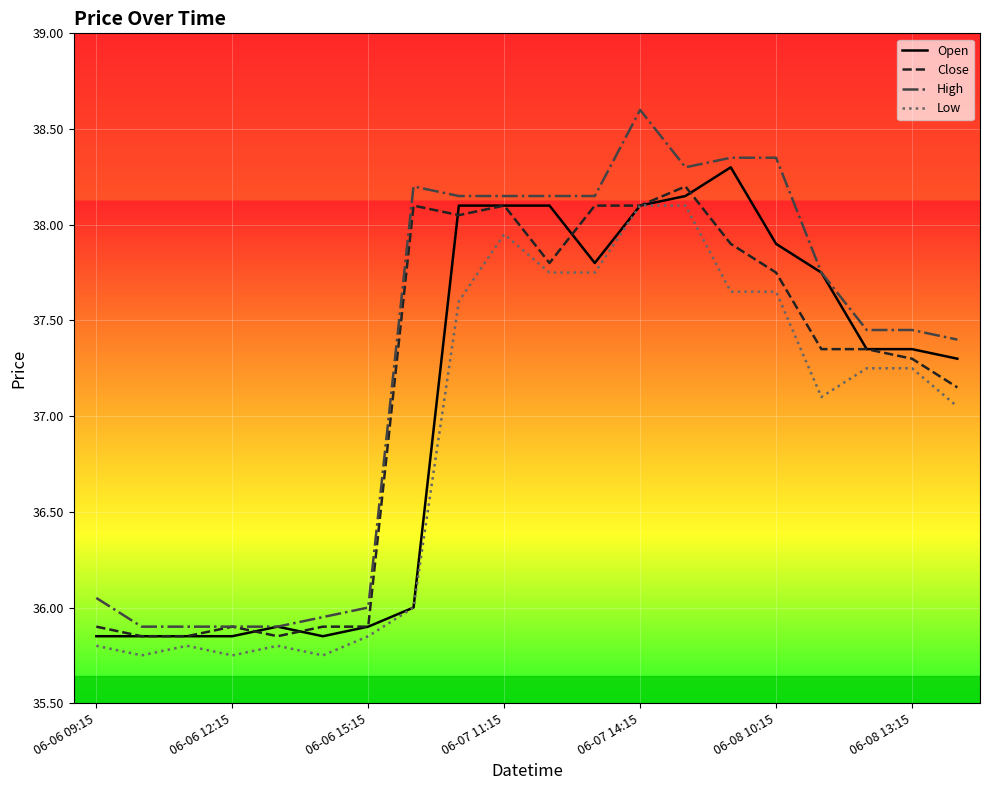

What is the maximum value for Low?

38.1